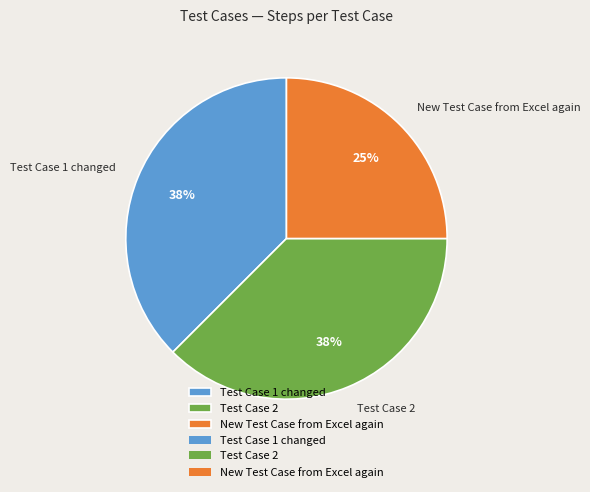

What is the ratio of the value at Test Case 1 changed to the value at New Test Case from Excel again?

1.5